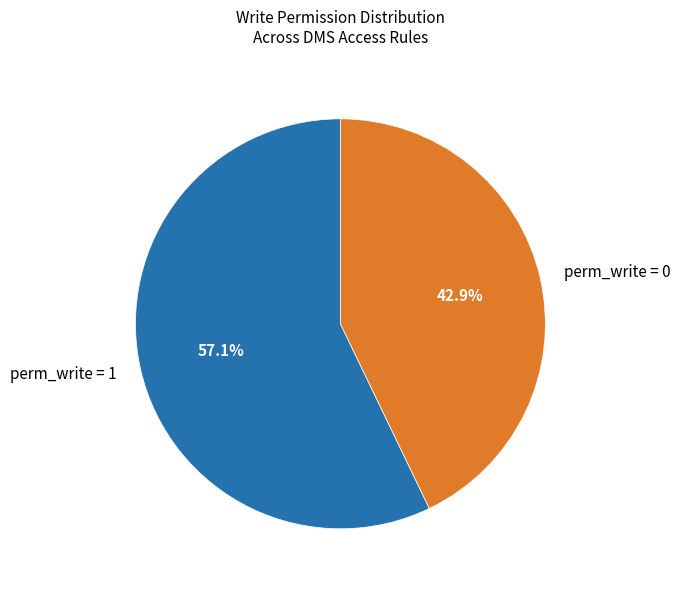

How many segments does this pie chart have?

2